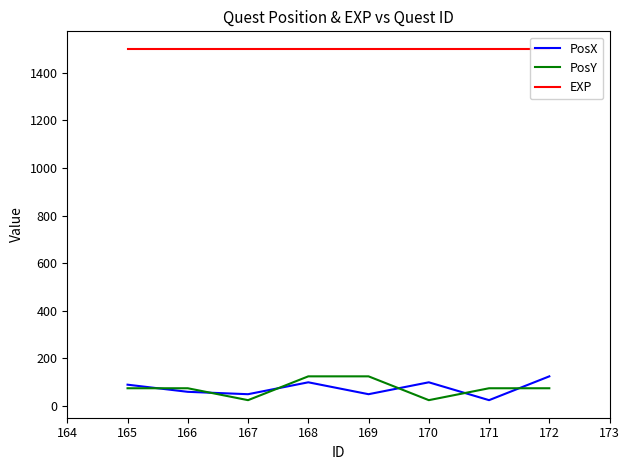

What is the difference between the second highest and minimum values in the PosX series?

75